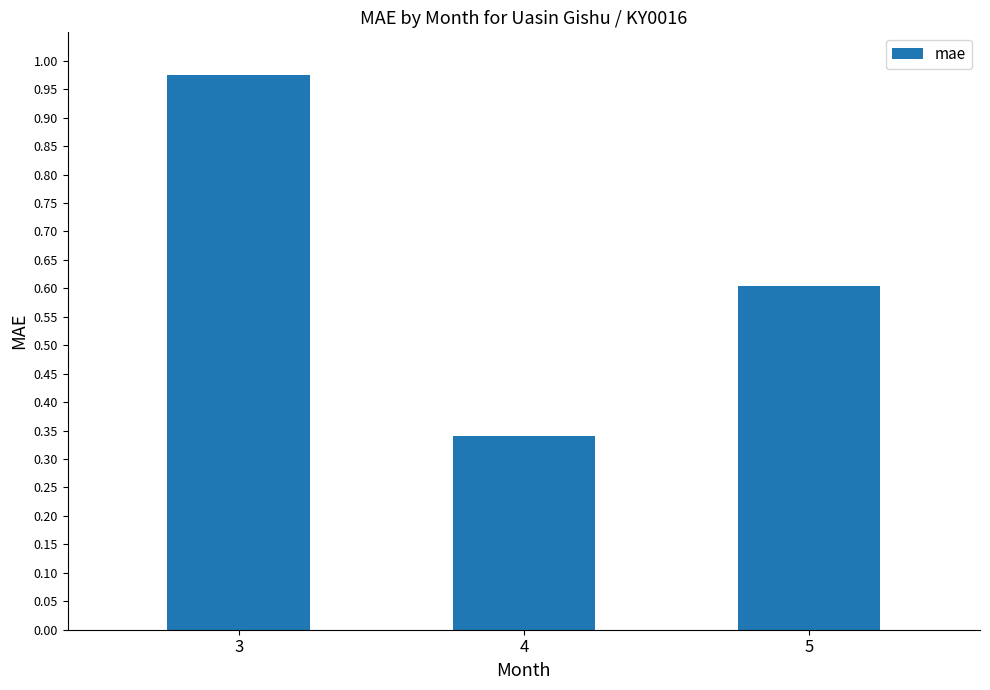

The value at 5 is 0.4. True or false?

False